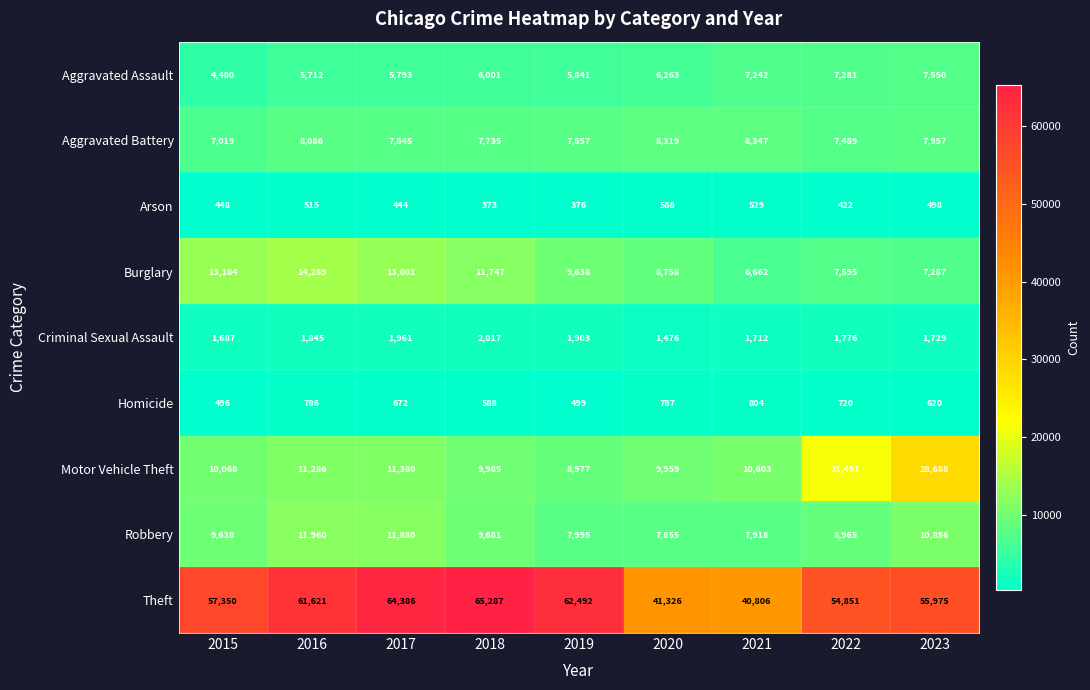

What is the average value of the Motor Vehicle Theft series?

13600